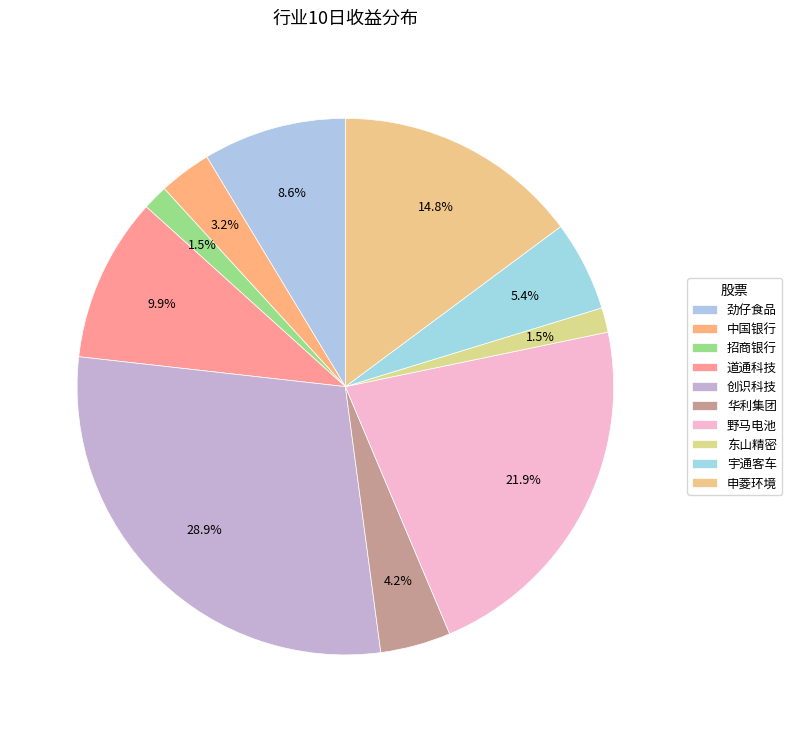

Is the sum of 华利集团 and 创识科技 greater than half?

No